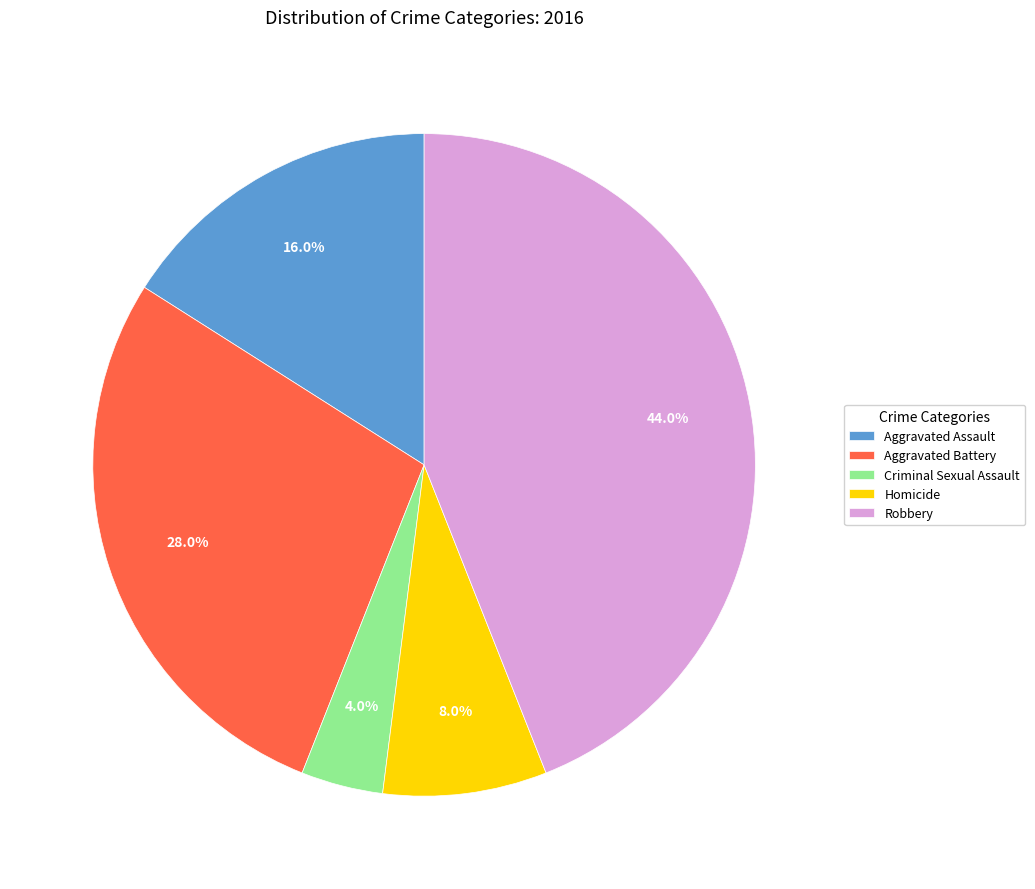

Count the number of slices in the pie.

5